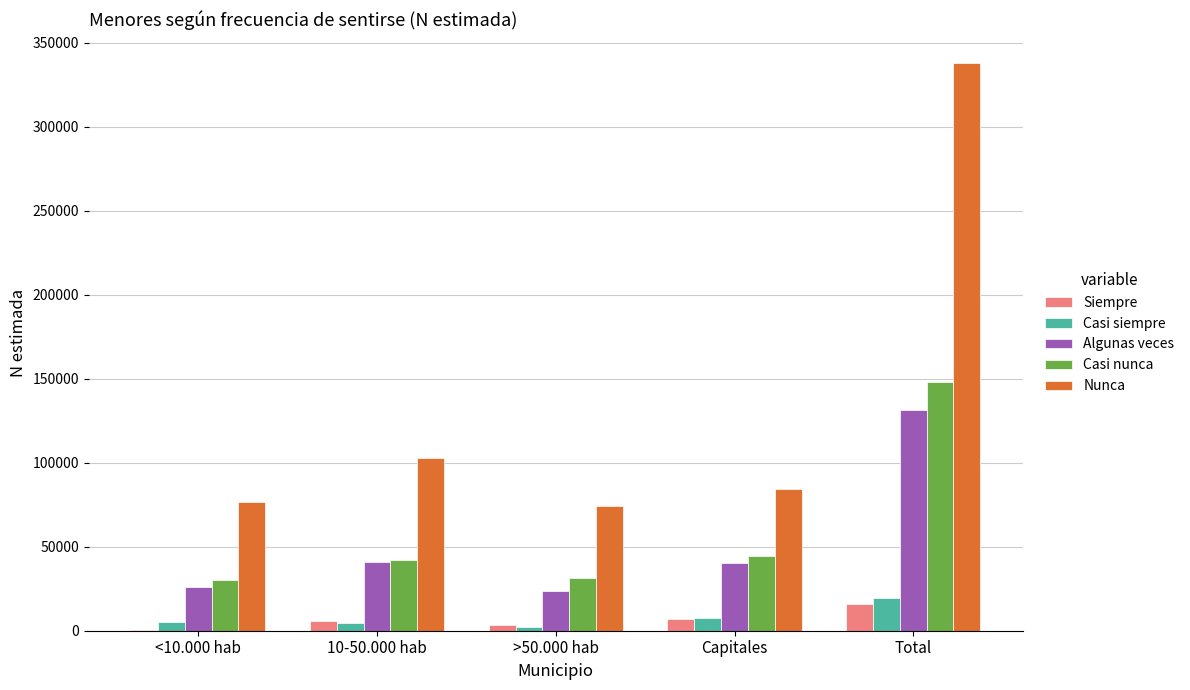

Where is Siempre nearest to the value 8351?

Capitales